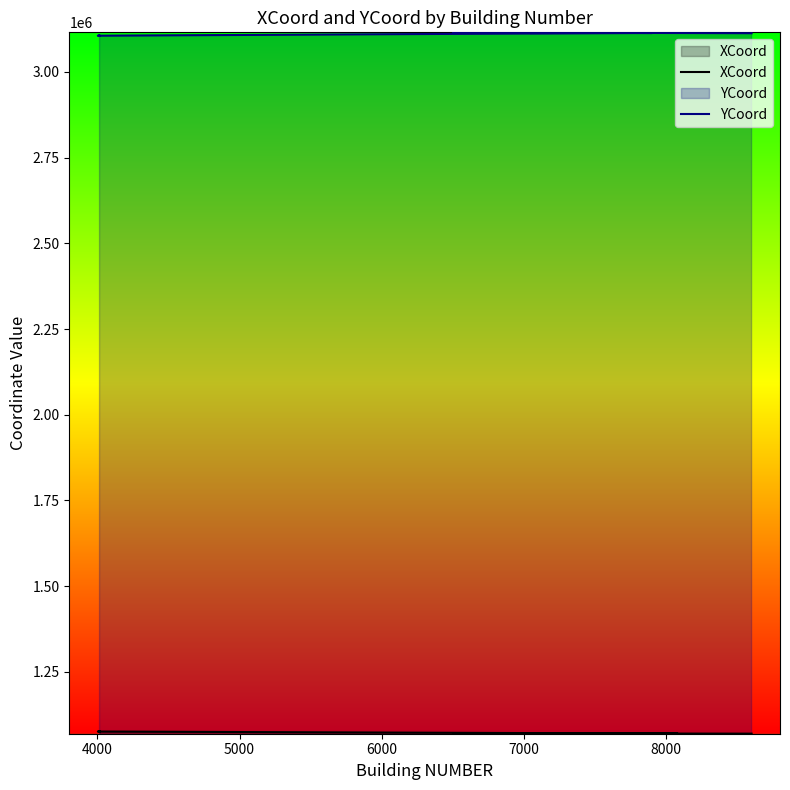

List the series in order of their peak value, highest first.

YCoord, XCoord